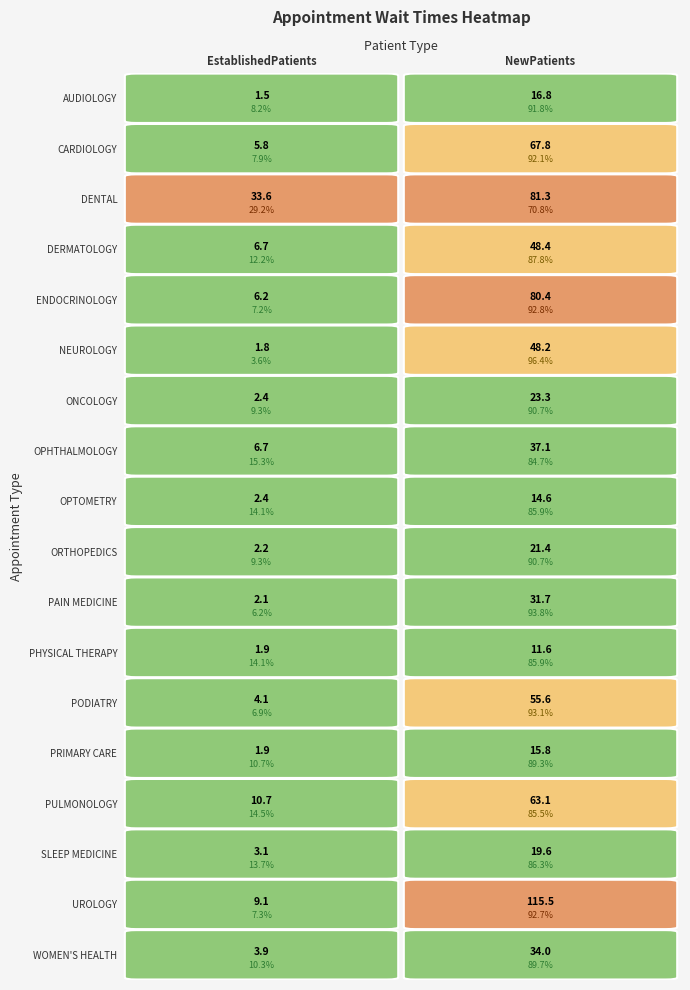

What is the difference between the AUDIOLOGY values at 0 and 1?

15.3